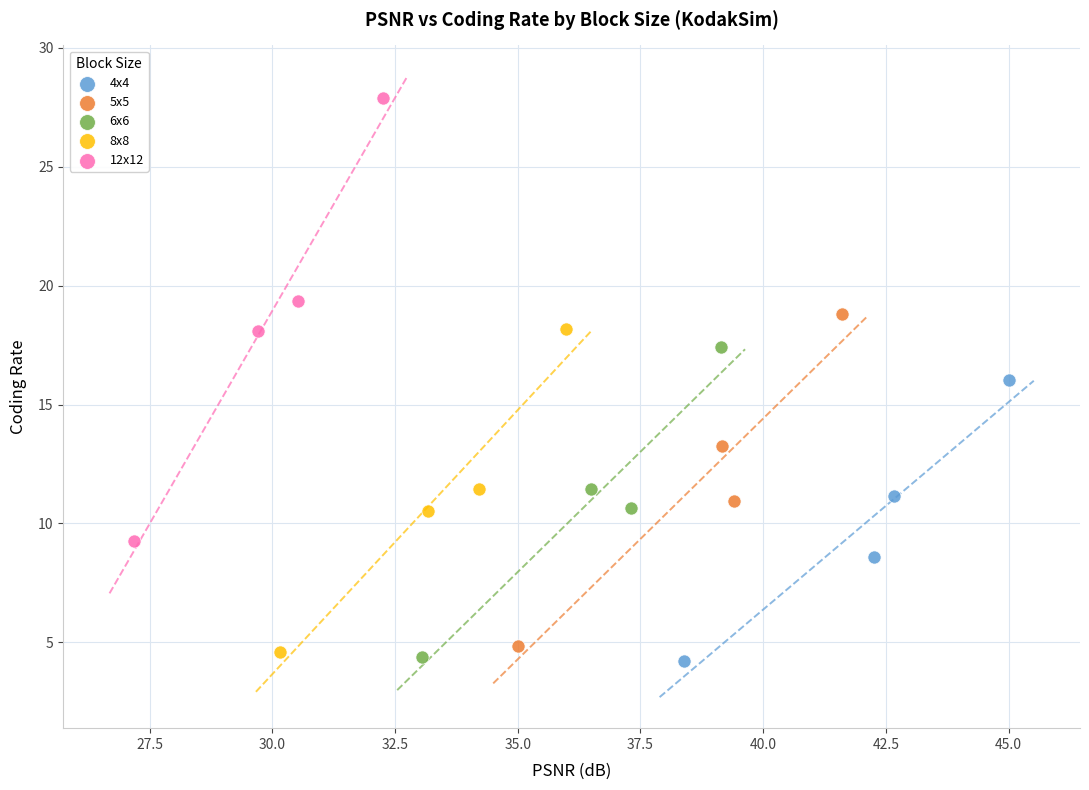

Which series has the largest Y range (max minus min)?

12x12